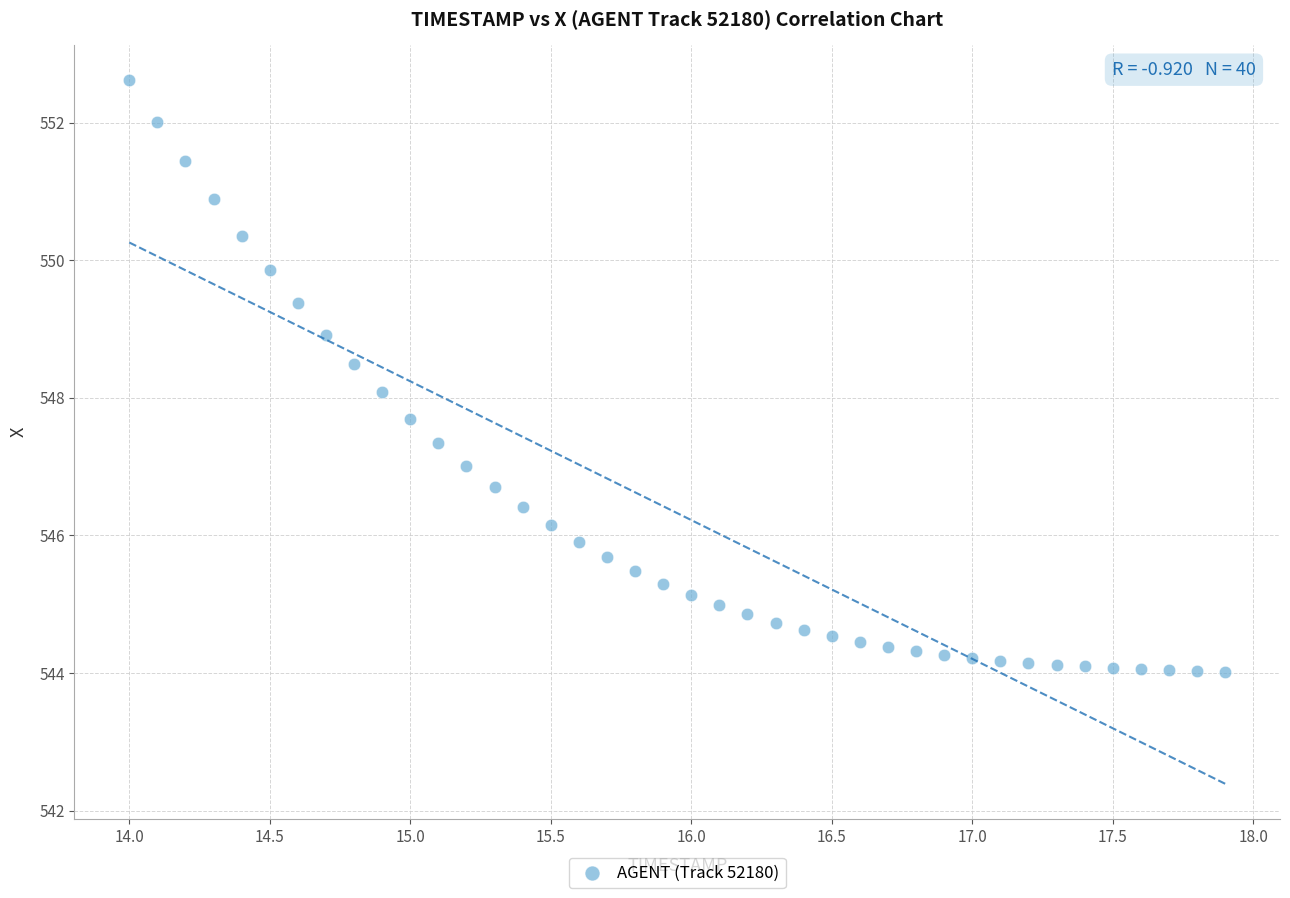

What is the range of X values (max minus min)?

3.9